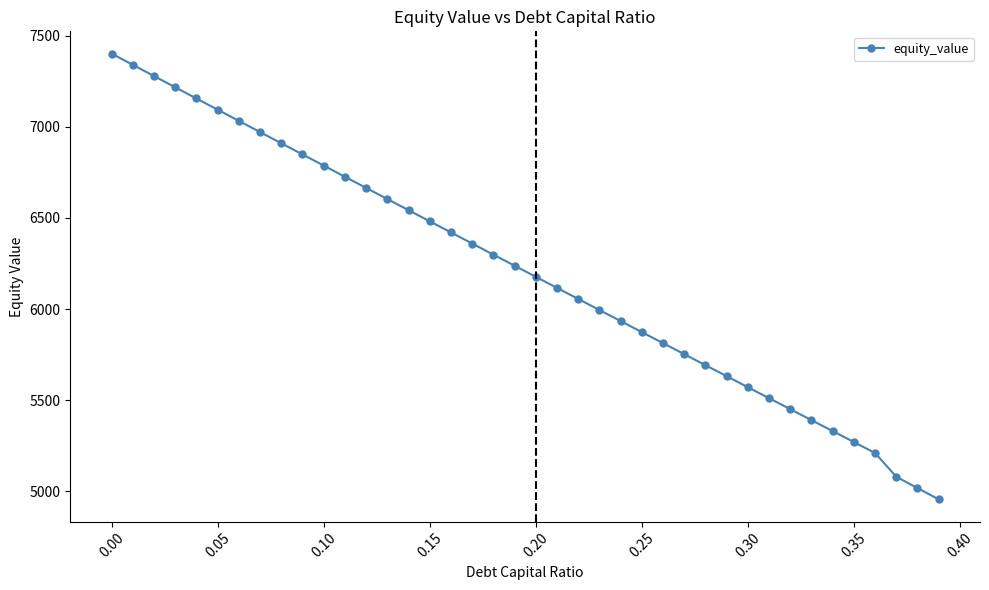

What is the value of the 7th point from the left?

7031.8